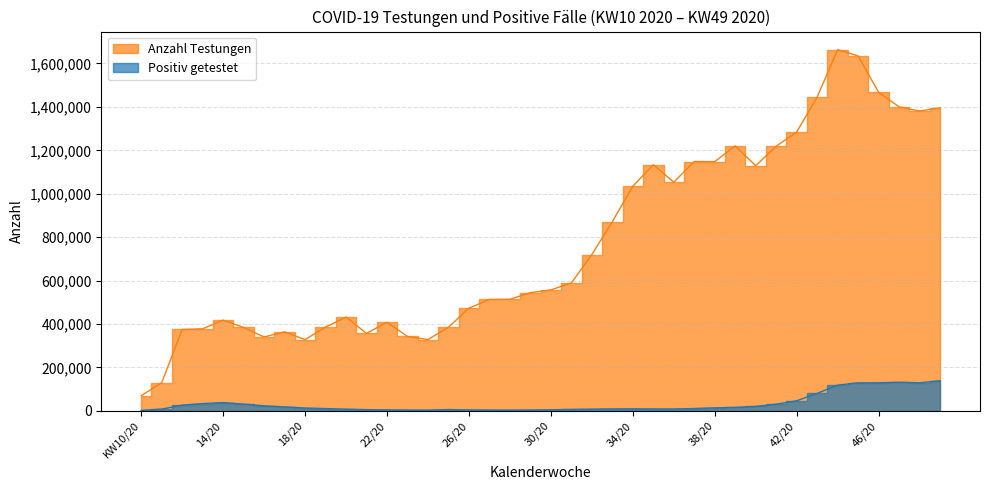

Which series has the largest total across all categories?

Anzahl Testungen